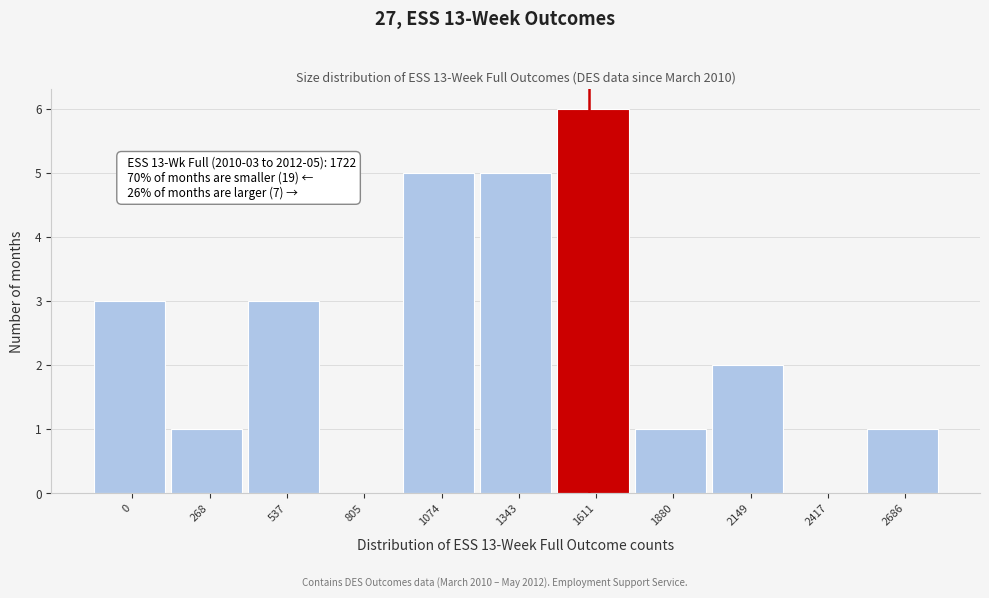

Reading left to right, list all the values displayed in this chart.

0=3	268=1	537=3	805=0	1074=5	1343=5	1611=6	1880=1	2149=2	2417=0	2686=1